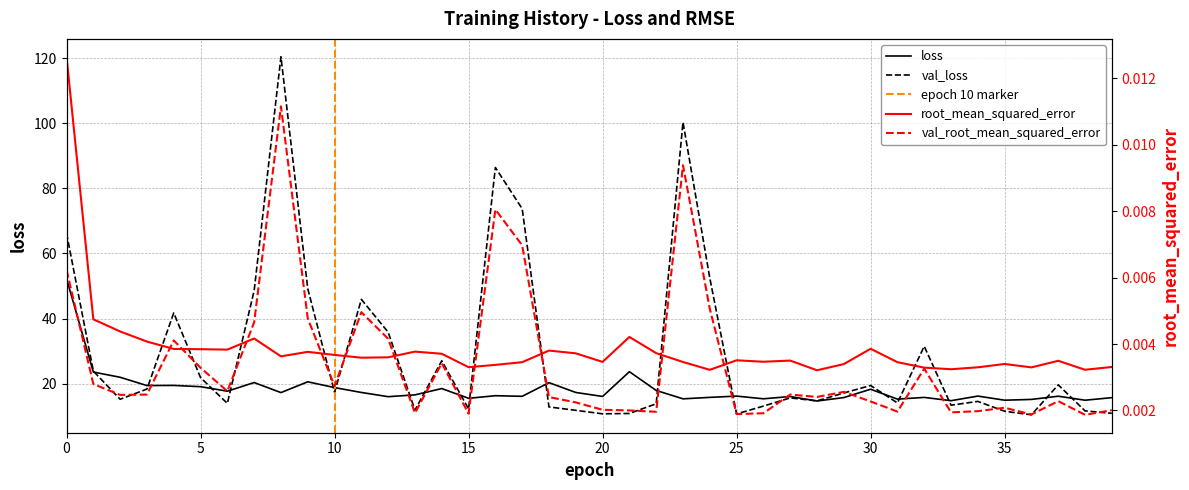

The val_loss series shows 6.2 at 20. True or false?

False